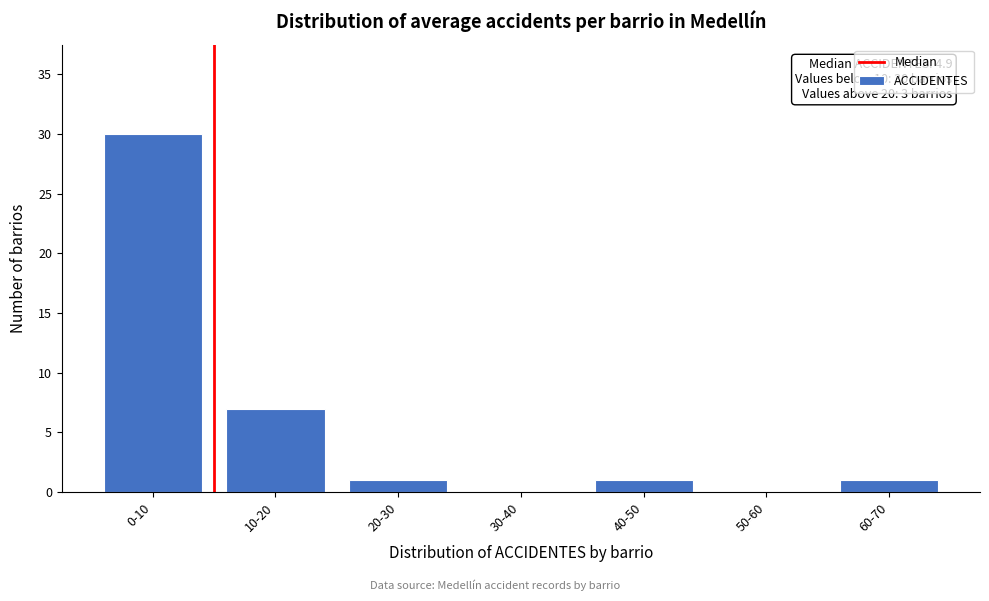

Reading left to right, transcribe all the data shown in this chart.

0-10=30	10-20=7	20-30=1	30-40=0	40-50=1	50-60=0	60-70=1